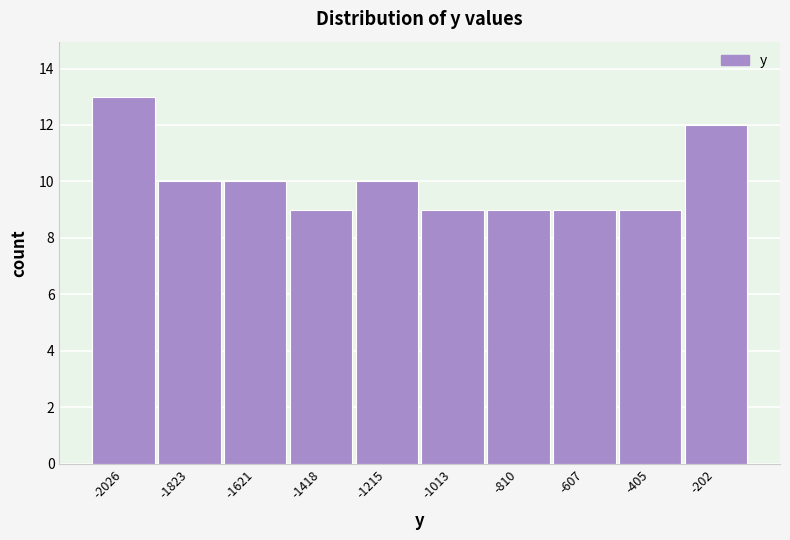

Reading left to right, what are all the values shown in this chart?

-2026=13	-1823=10	-1621=10	-1418=9	-1215=10	-1013=9	-810=9	-607=9	-405=9	-202=12